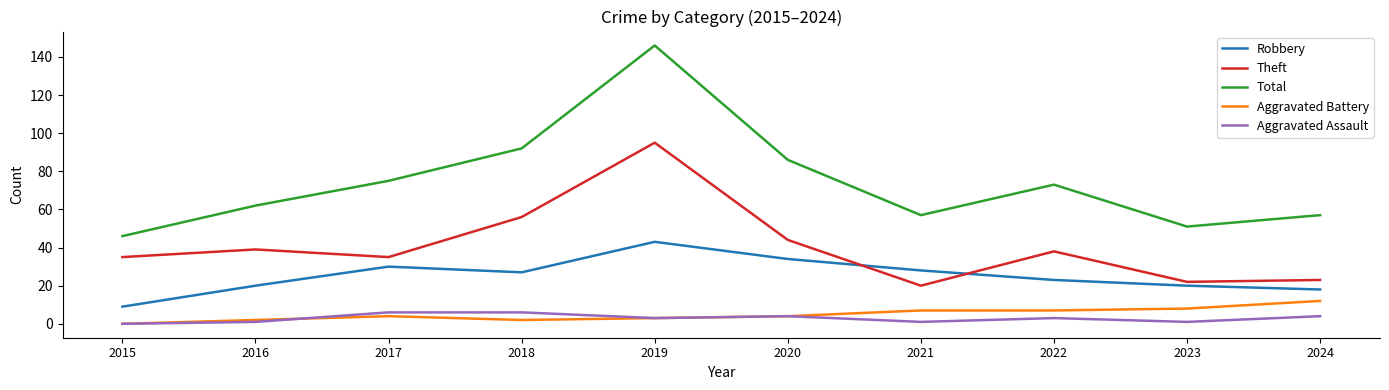

Rank the series at 2023 from lowest to highest value.

Aggravated Assault, Aggravated Battery, Robbery, Theft, Total